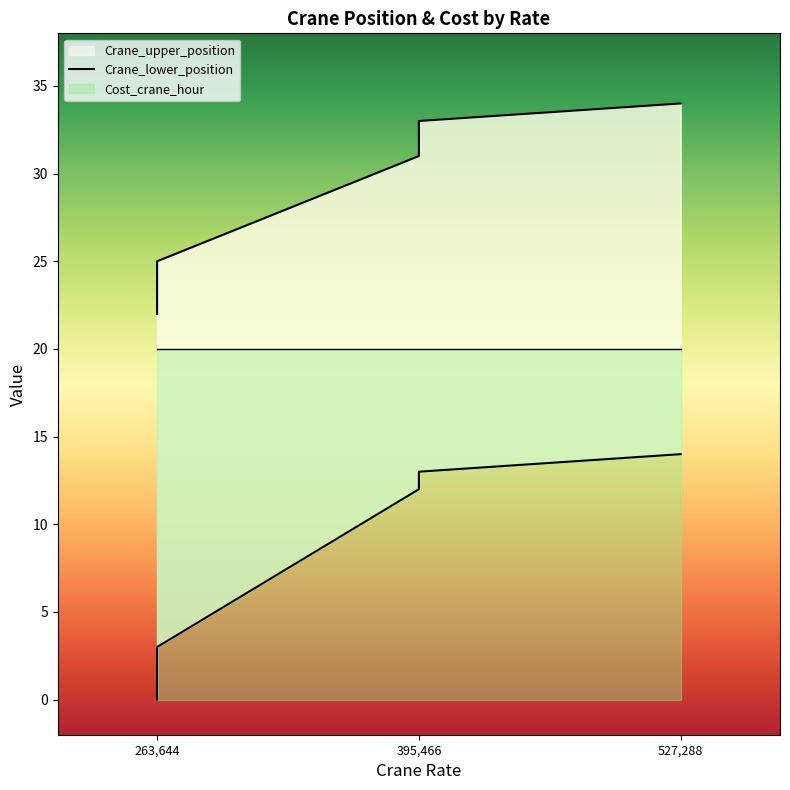

Which series has the largest range (max minus min)?

Crane_lower_position